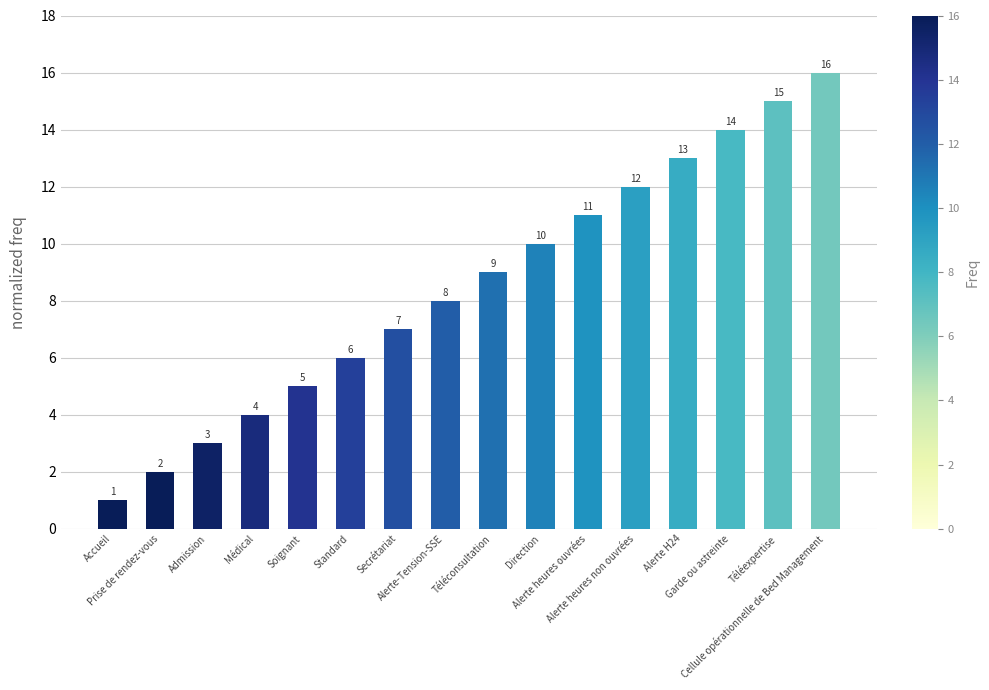

What value does the data have at Prise de rendez-vous?

2